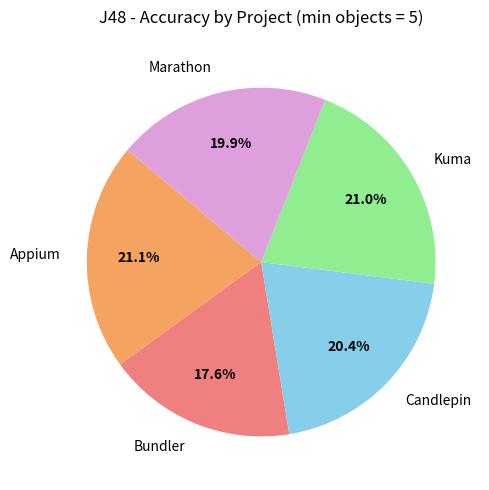

Is Candlepin the majority of the pie?

No